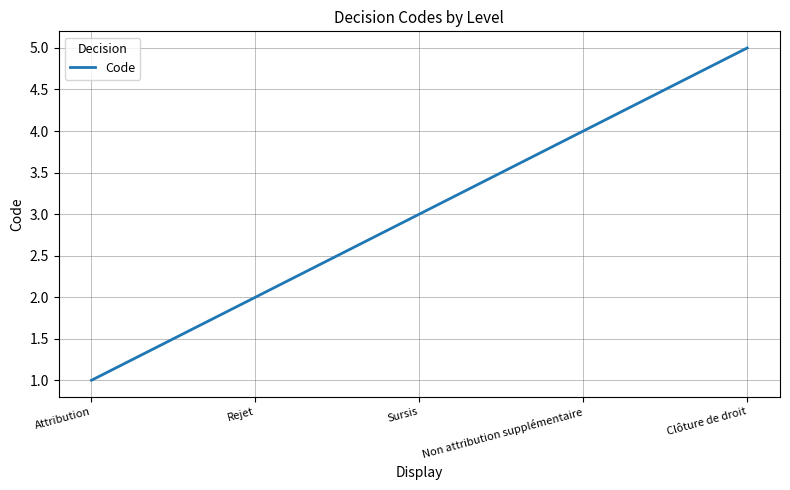

List the labels in order of value, smallest first.

Attribution, Rejet, Sursis, Non attribution supplémentaire, Clôture de droit